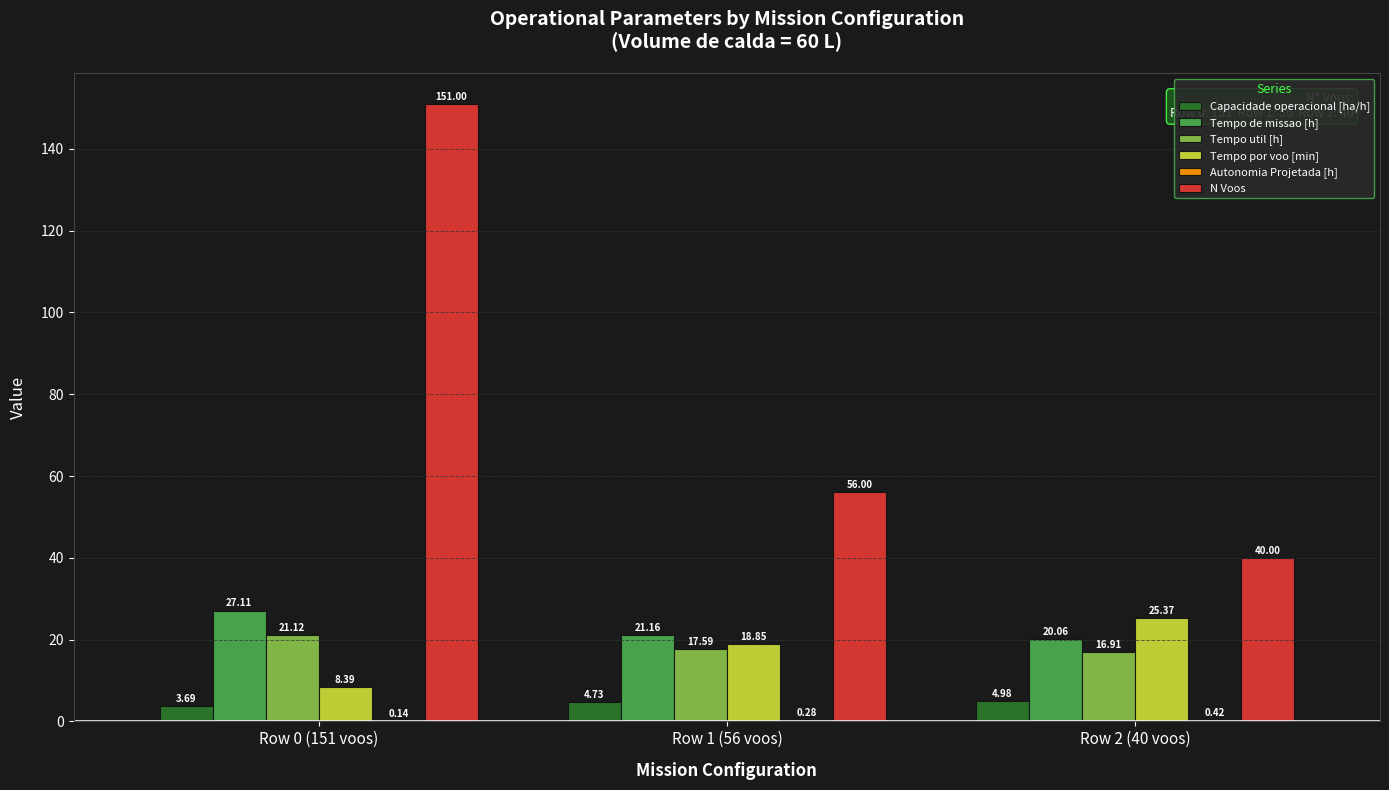

What is the sum of all Tempo de missao [h] values?

68.3